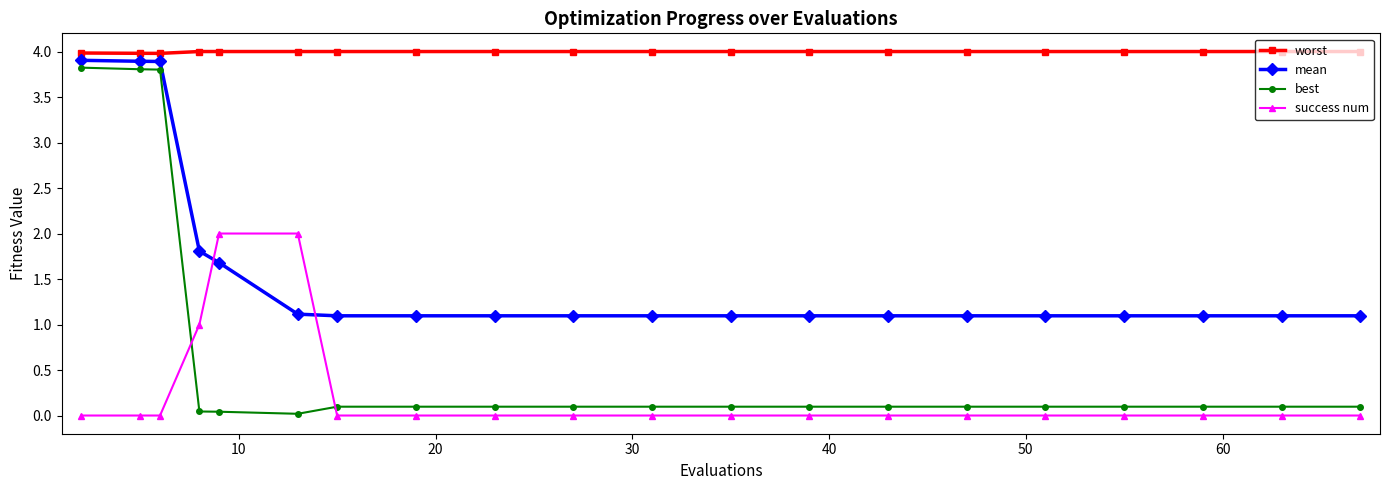

After their last crossing, which series has the higher values: success num or best?

best